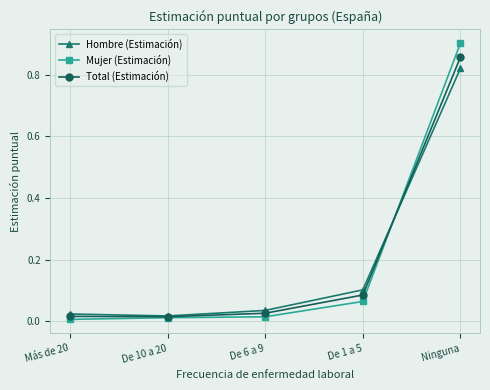

What is the label of the 3rd point from the left?

De 6 a 9